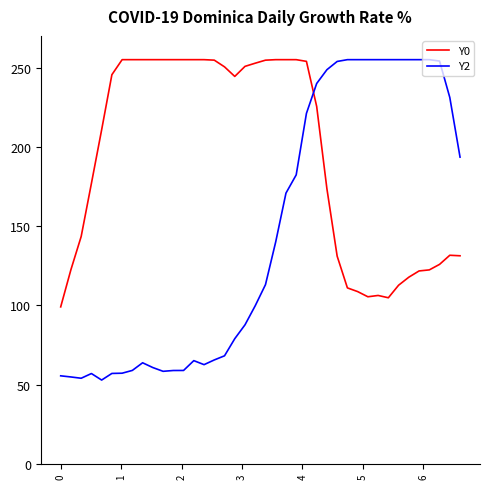

Rank the series by their average value, from lowest to highest.

Y2, Y0